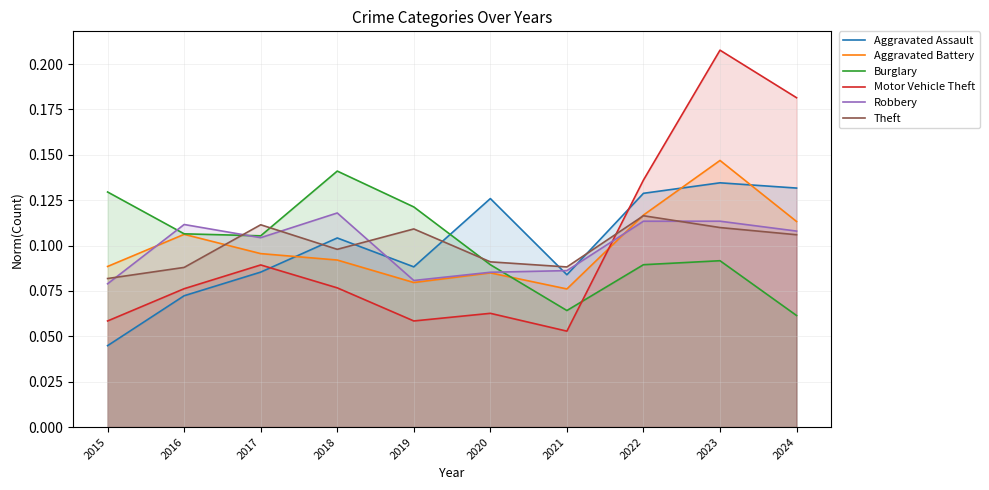

Is the value of Theft at 2021 greater than the value of Aggravated Battery at 2023?

No